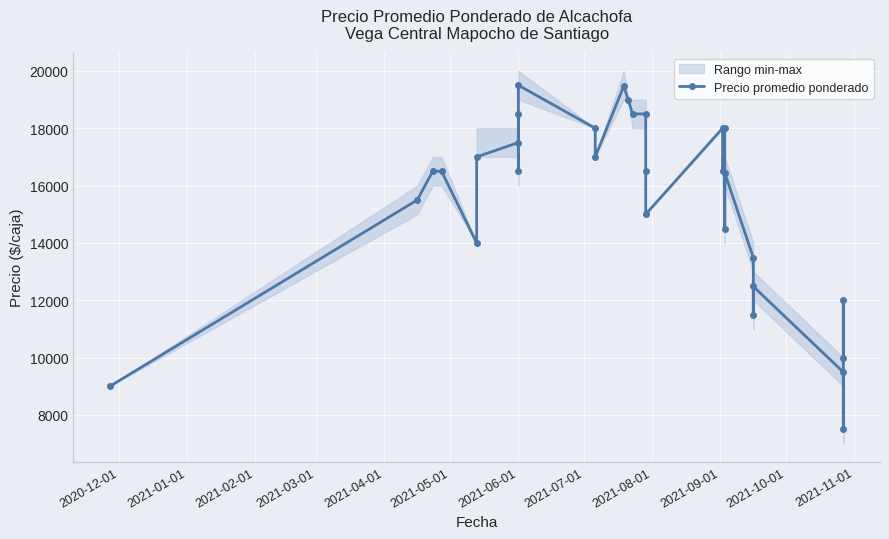

How many lines are shown in the chart?

1